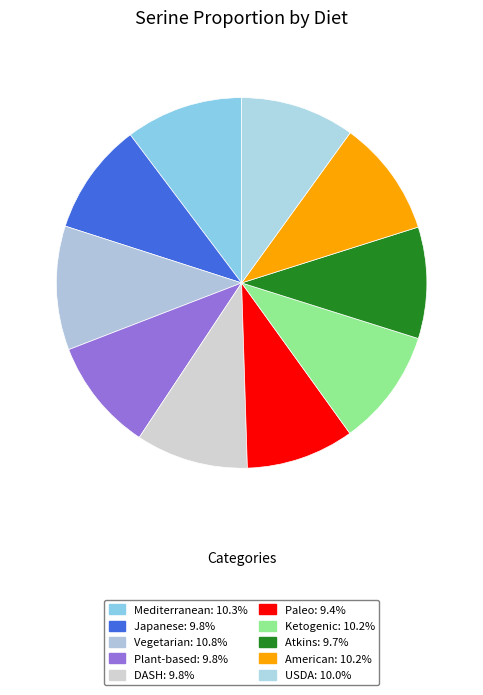

To the nearest percent, what is the average slice percentage?

10%